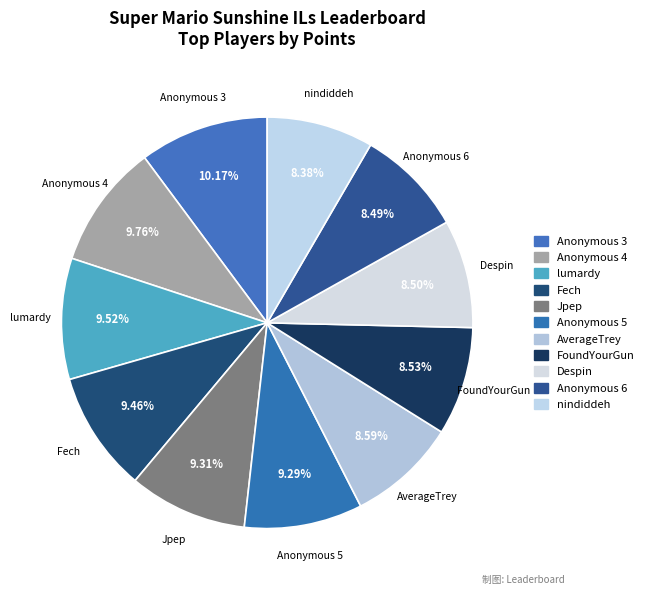

Is it true that lumardy is 10% of the pie?

True